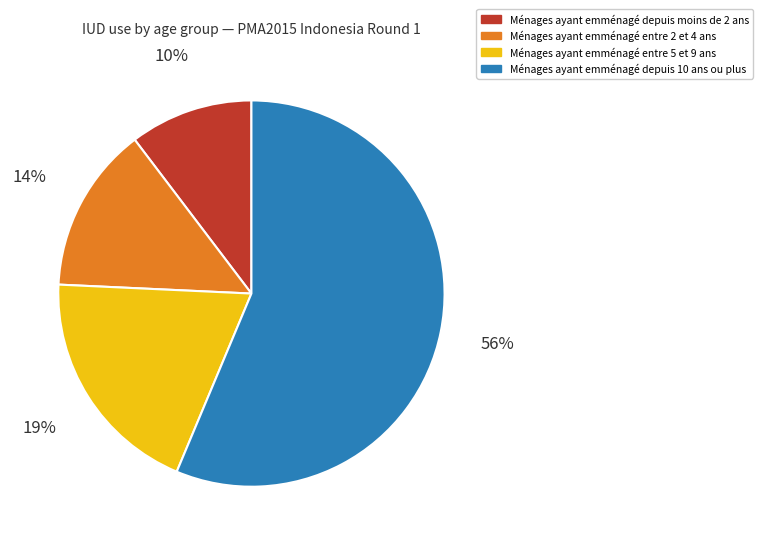

To the nearest percent, what is the average slice percentage?

25%